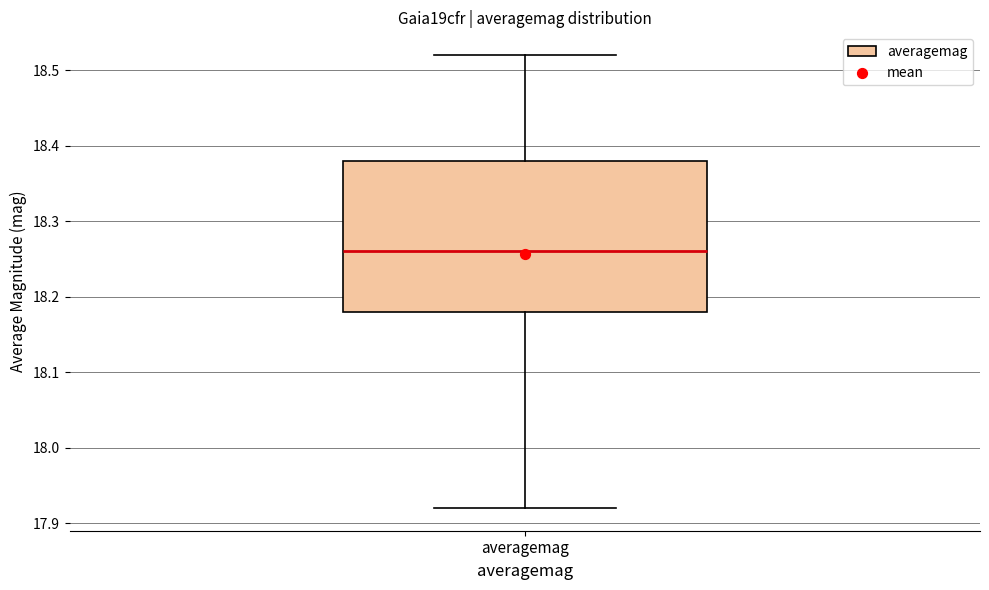

Read this box plot against the y-axis: the position of the median line, the range covered by the box, and the ends of both whiskers. The values are not printed on the chart, so give them approximately, as read against the axis.

median 18.26, box 18.18 to 18.38, whiskers 17.92 to 18.52